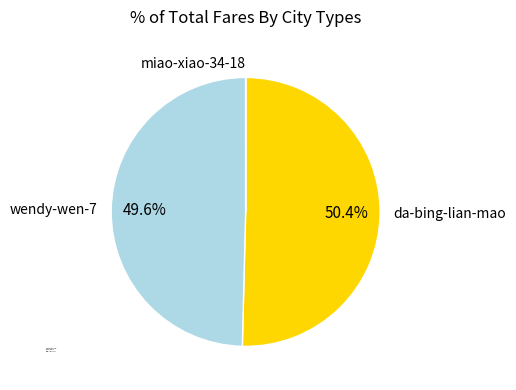

Does da-bing-lian-mao account for over 50% of the chart?

Yes